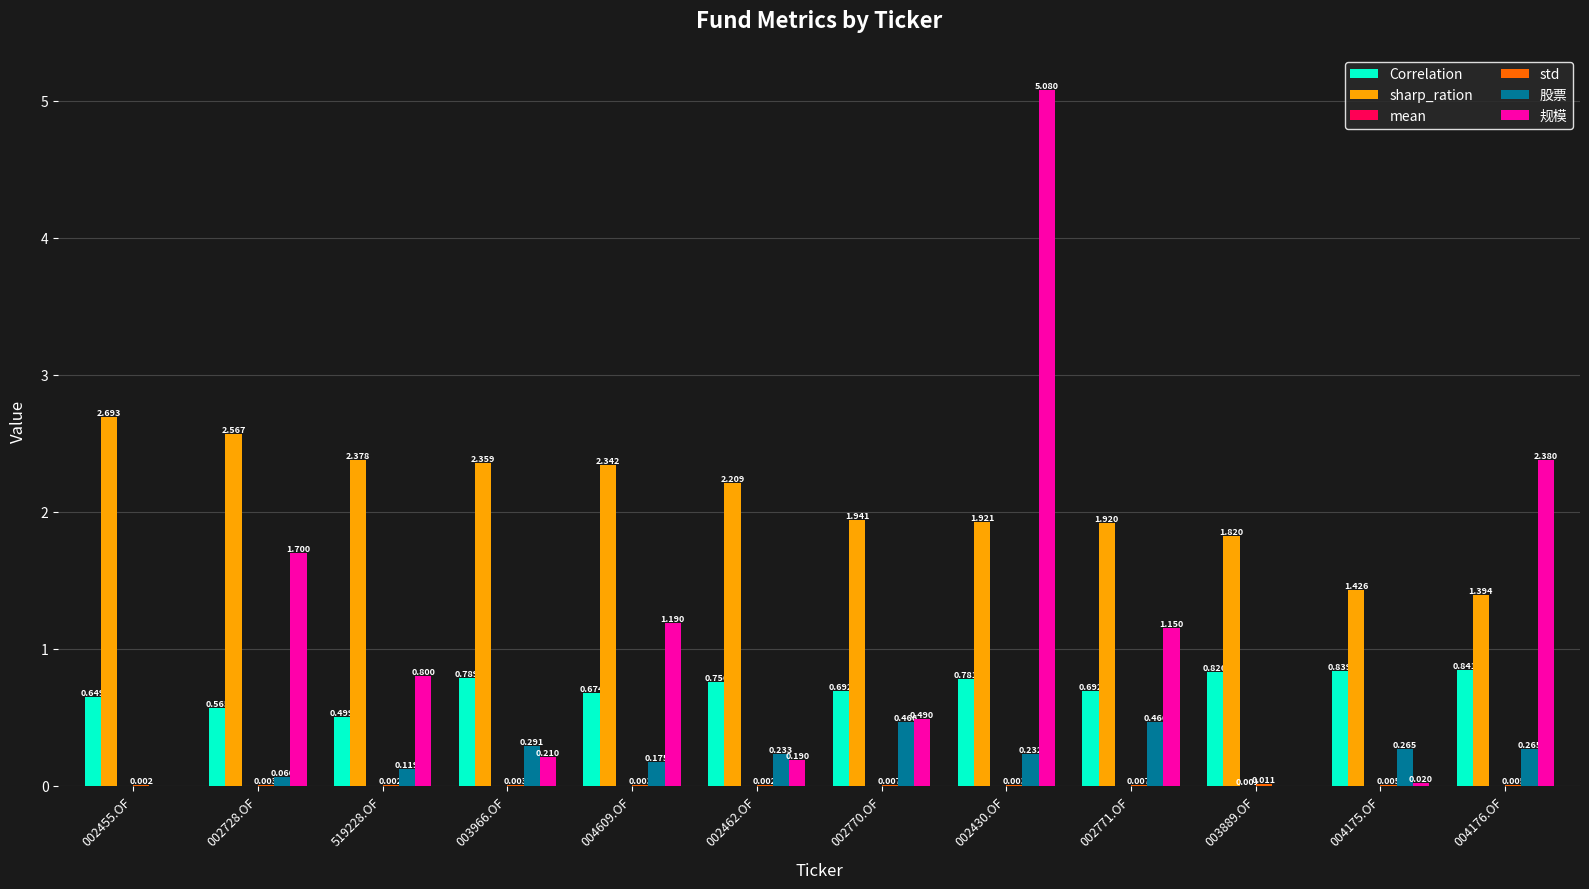

Is the value of 股票 at 003966.OF greater than the value of Correlation at 004176.OF?

No